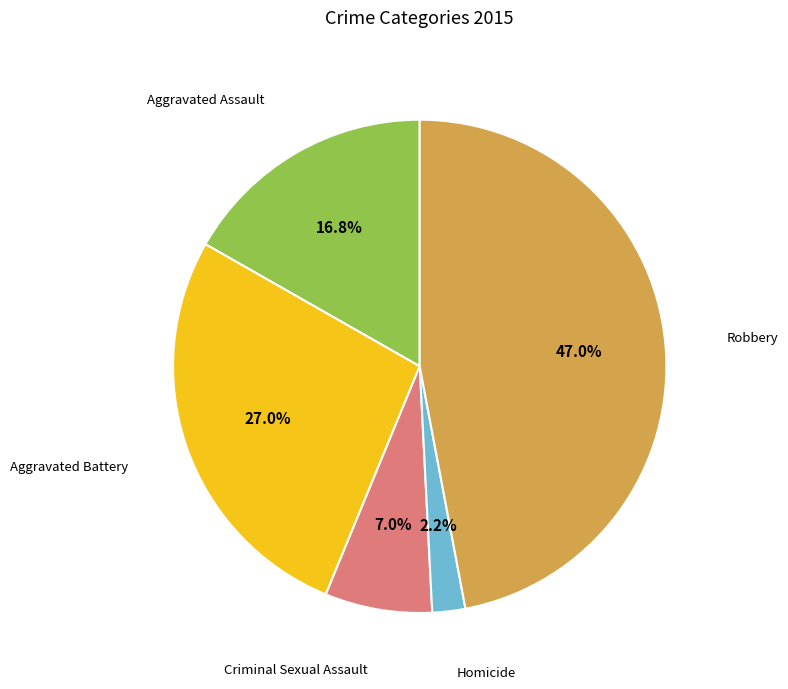

Is there any slice that represents more than half of the pie?

No